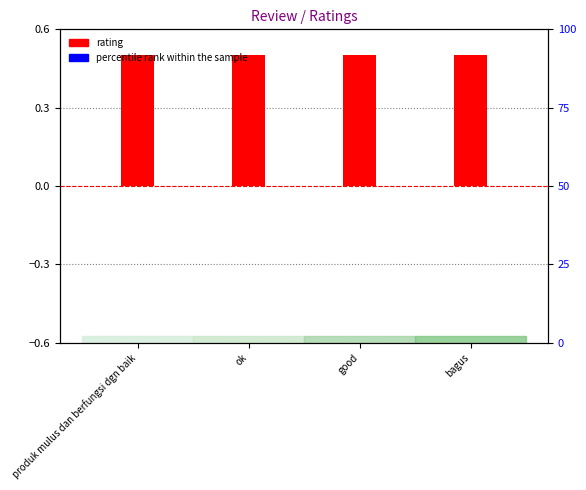

True or false: percentile rank within the sample has a value of 0.0 at good.

False